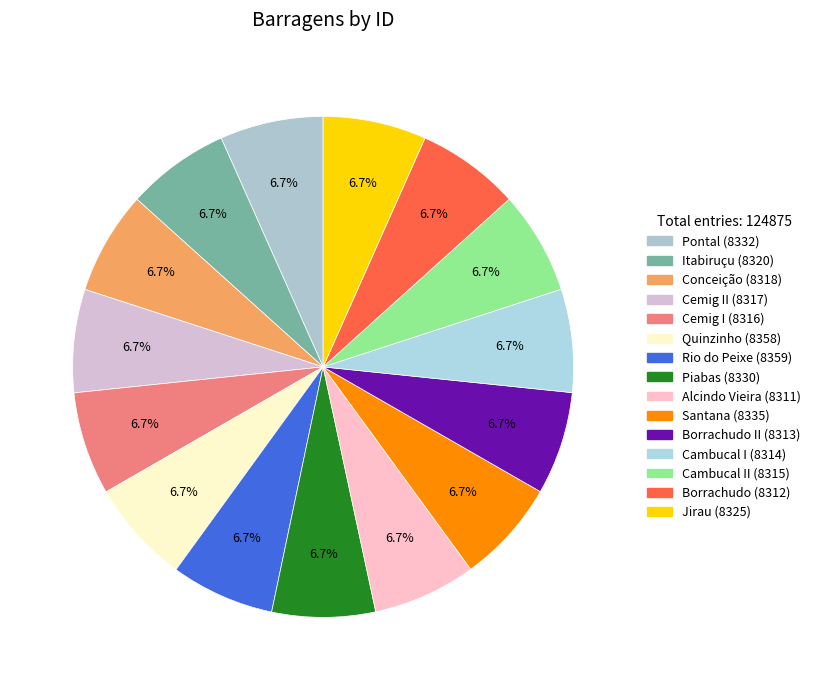

What is the largest slice in the pie chart?

Rio do Peixe